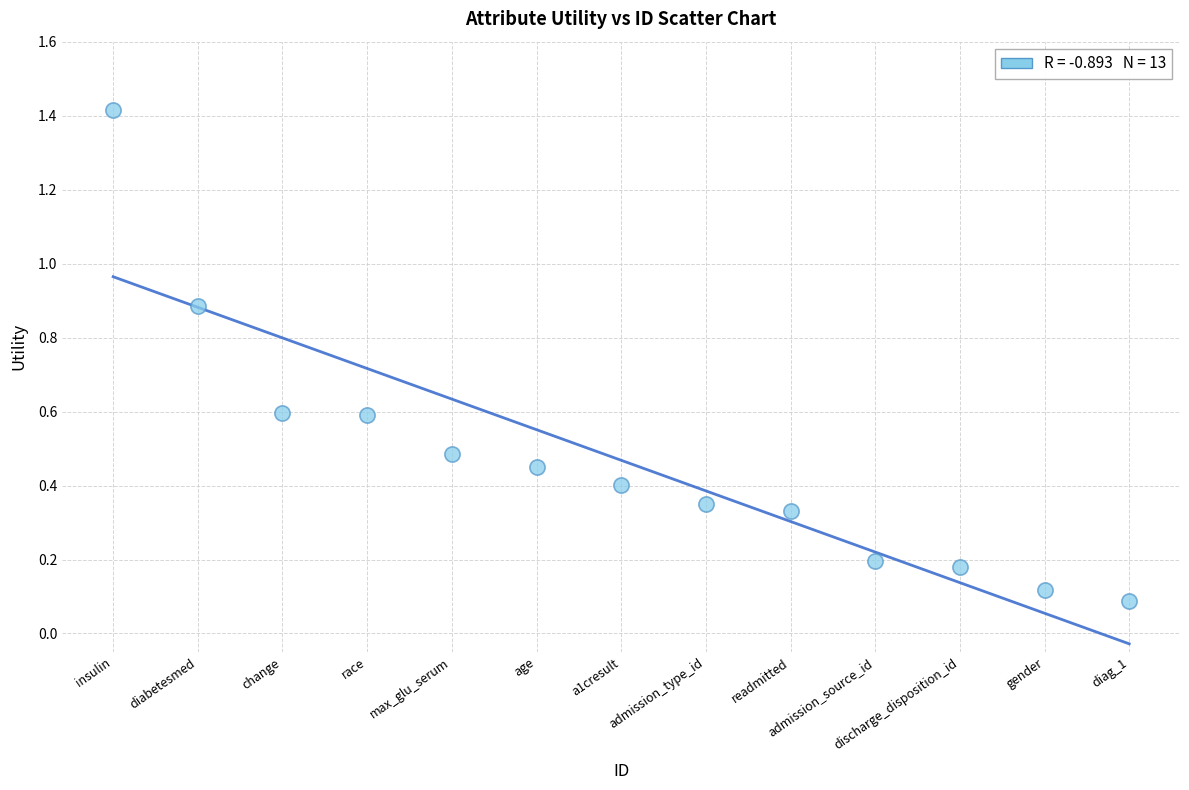

What is the range of X values (max minus min)?

12.0